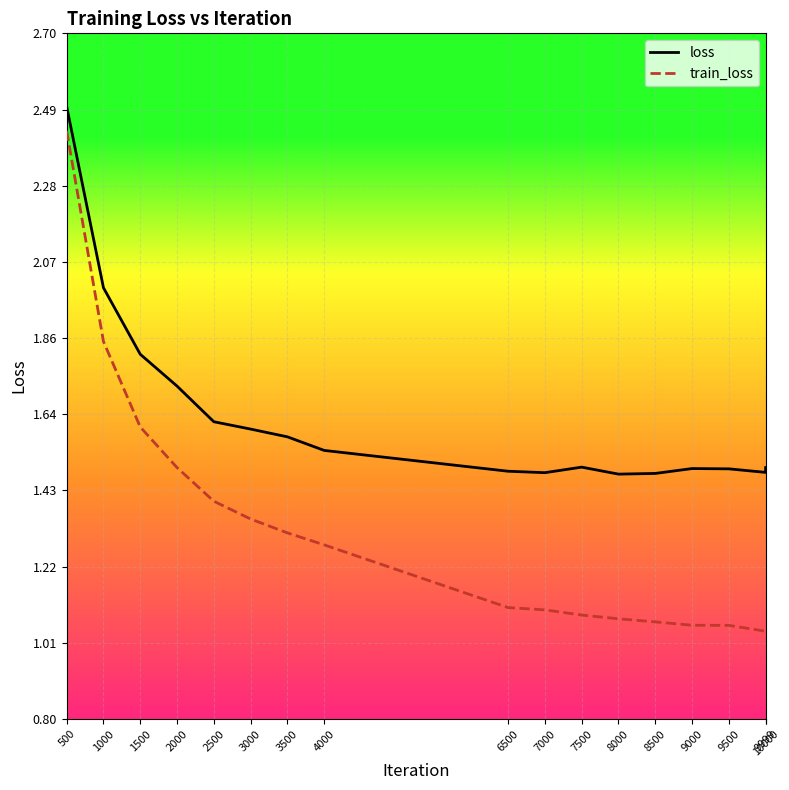

What is the difference between the second highest and second lowest values in the train_loss series?

0.8